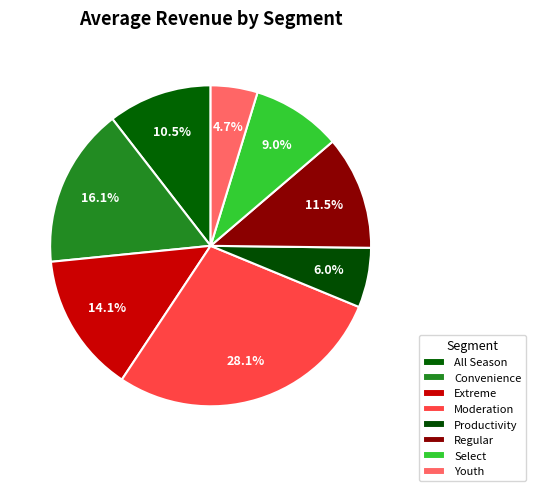

Count the number of slices in the pie.

8